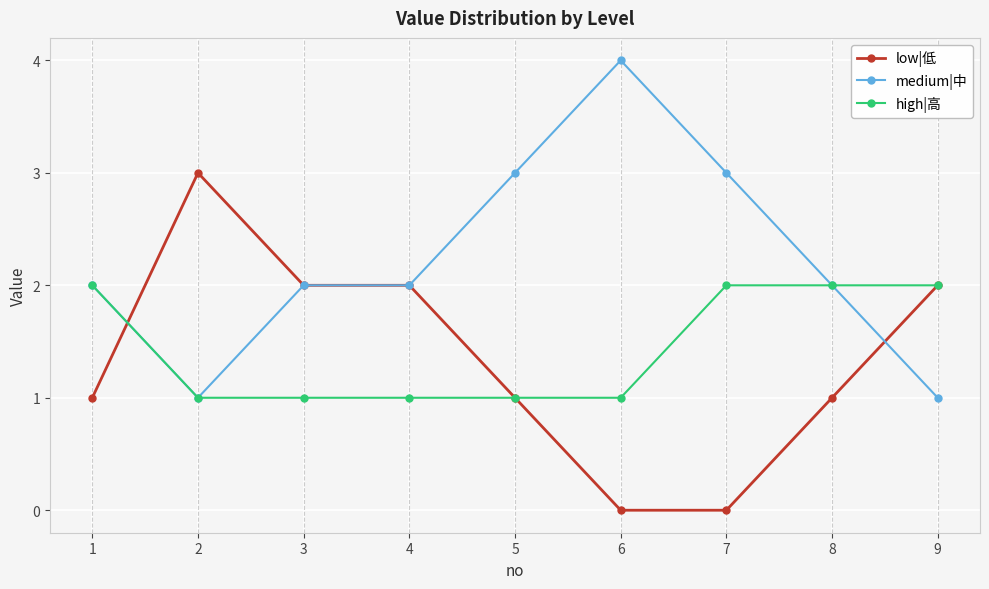

What is the difference between the highest and lowest values at 7?

3